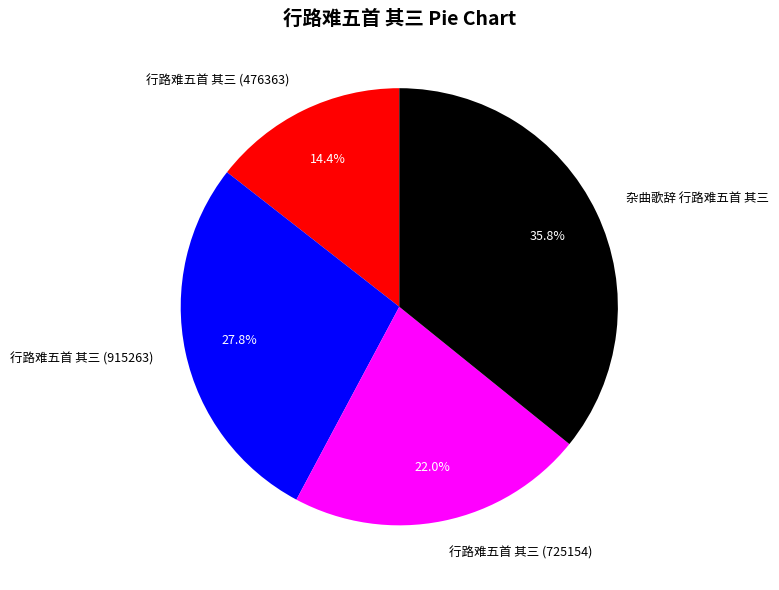

The 行路难五首 其三 (915263) slice represents 33% of the pie. True or false?

False